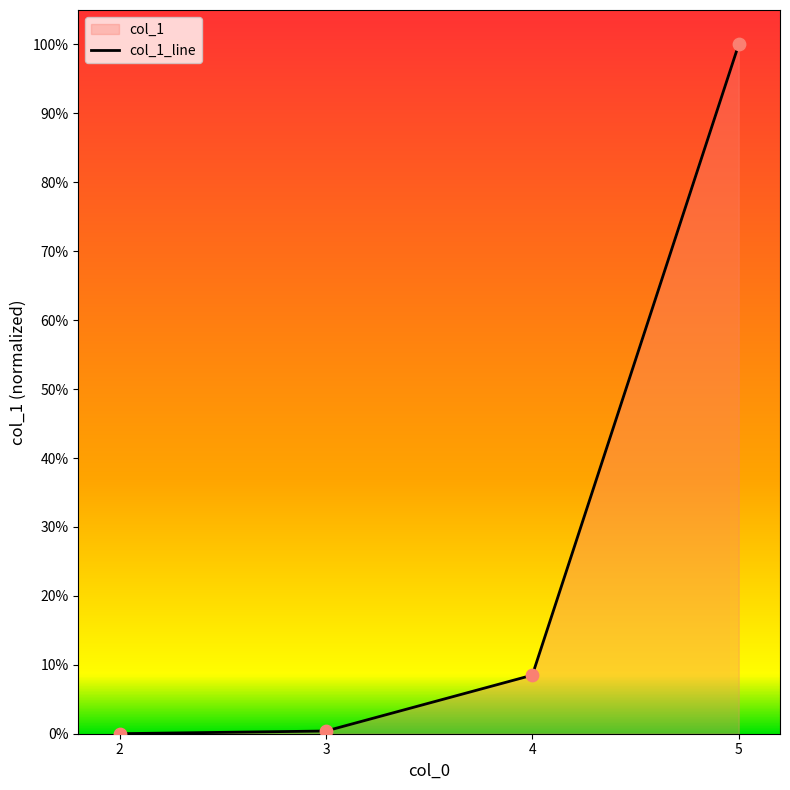

What is the change in value from 3 to 4?

+0.1